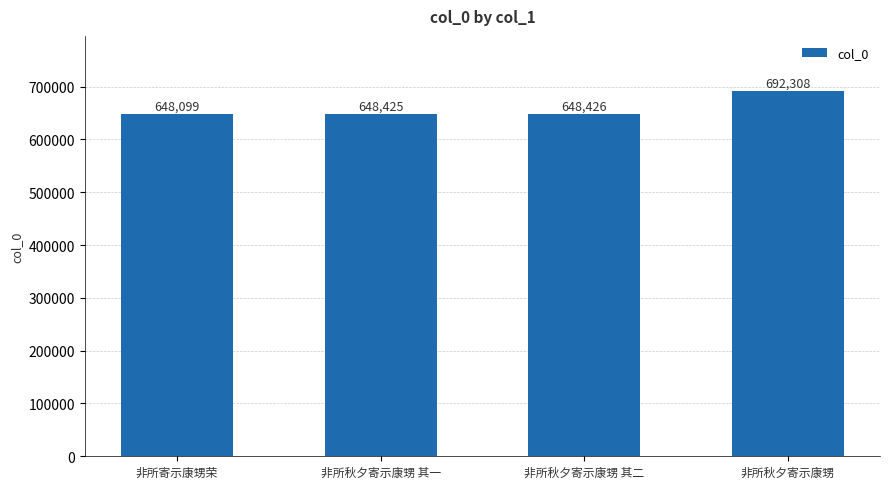

Does the chart contain stacked bars?

No